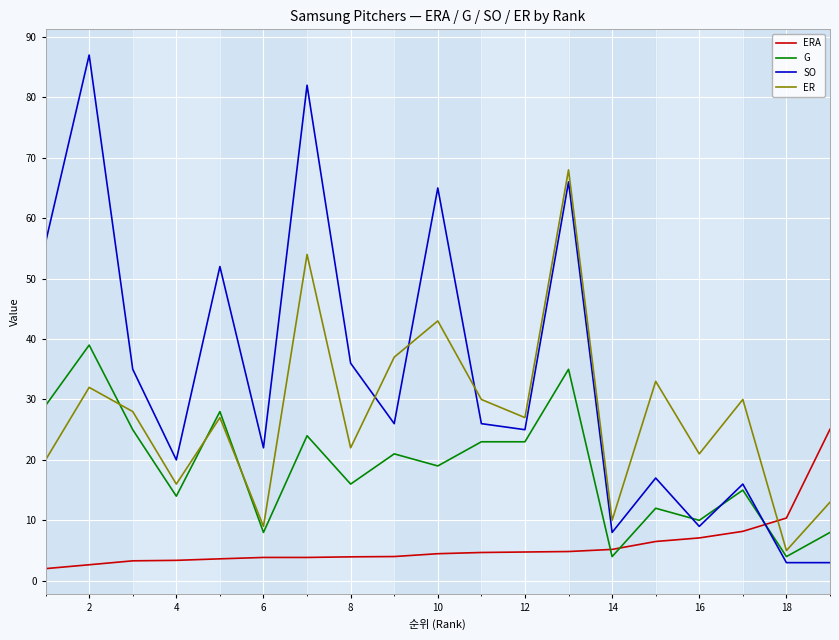

Rank the series by their maximum value, from highest to lowest.

SO, ER, G, ERA